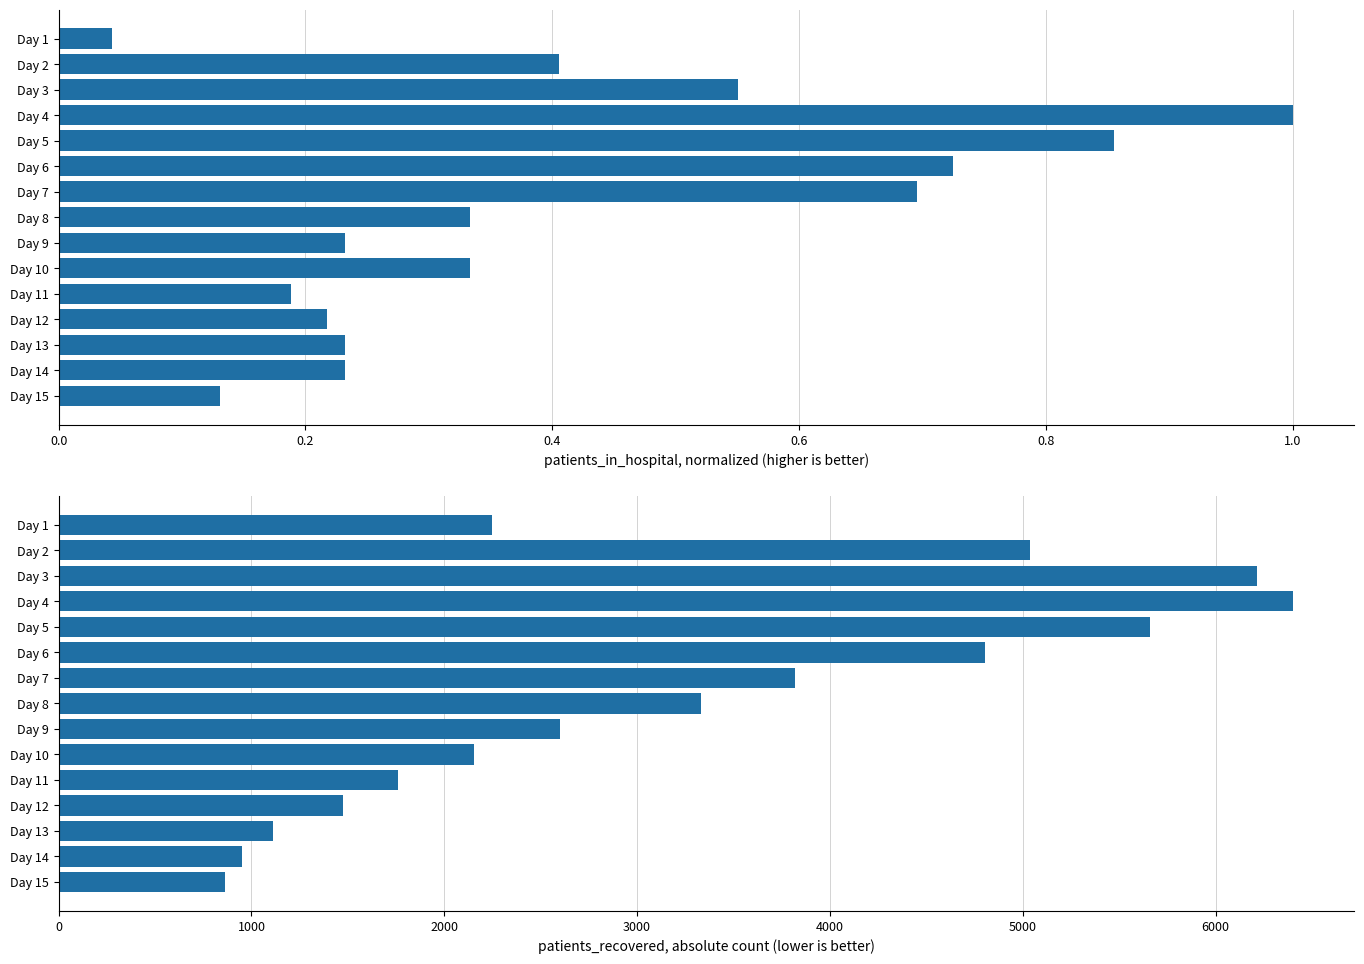

Which series changed the most between Day 5 and Day 14?

patients_recovered